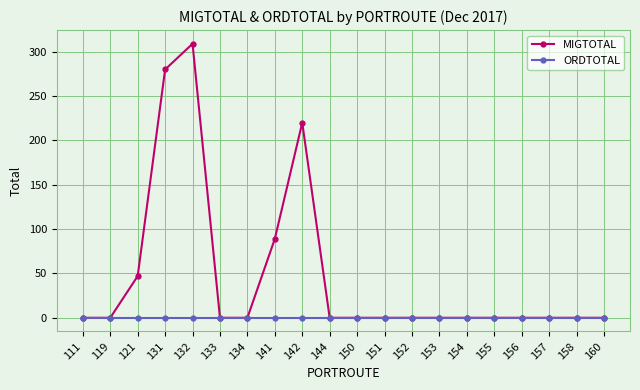

The value of MIGTOTAL at 154 is -164. True or false?

False